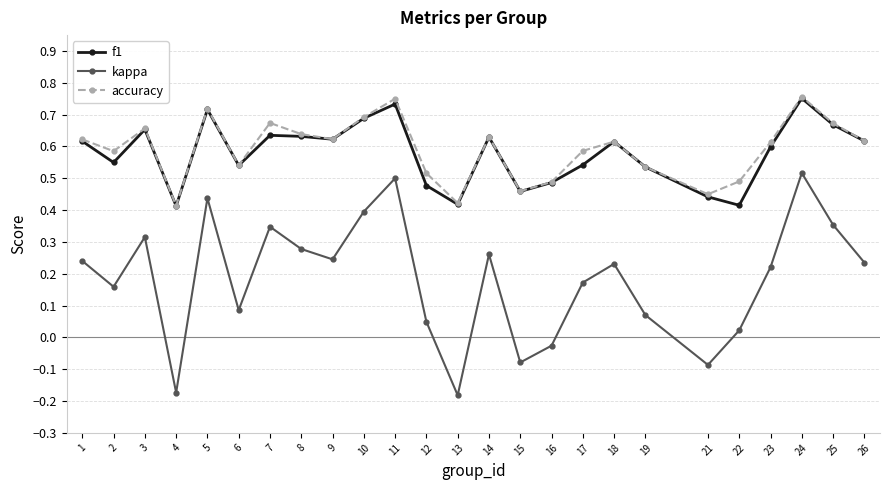

Count the f1 values in the range 0 to 1.

25